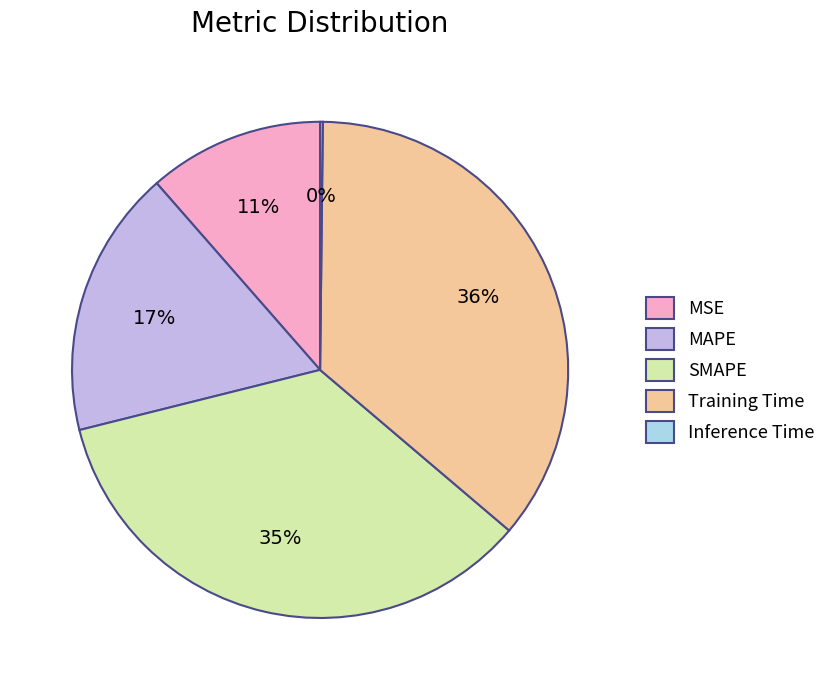

Is the sum of MAPE and SMAPE greater than half?

Yes